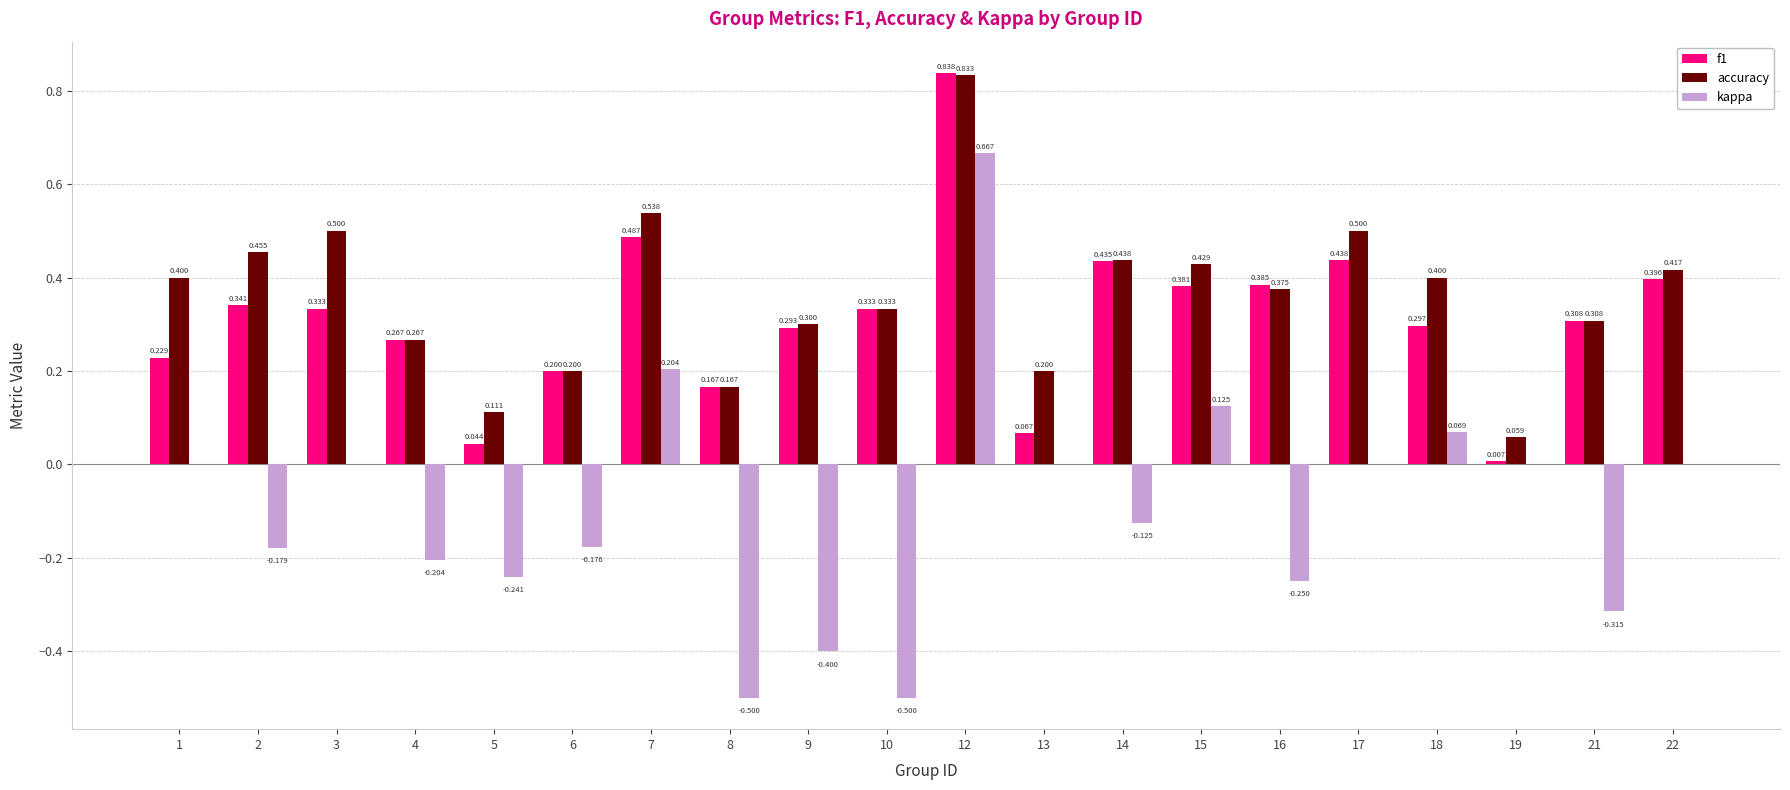

Does the chart contain stacked bars?

No